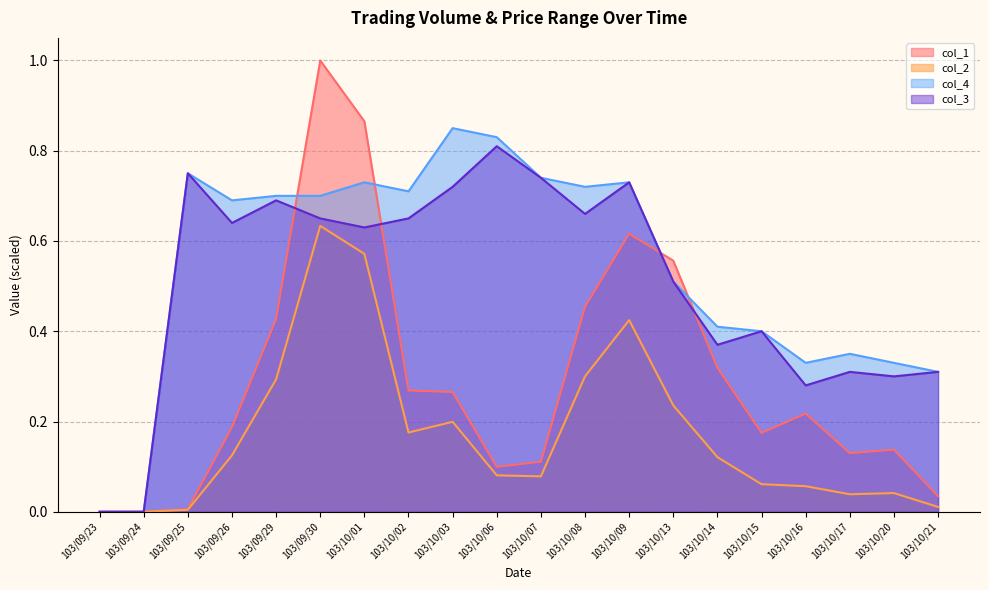

List the series in order of their peak value, lowest first.

col_2, col_3, col_4, col_1